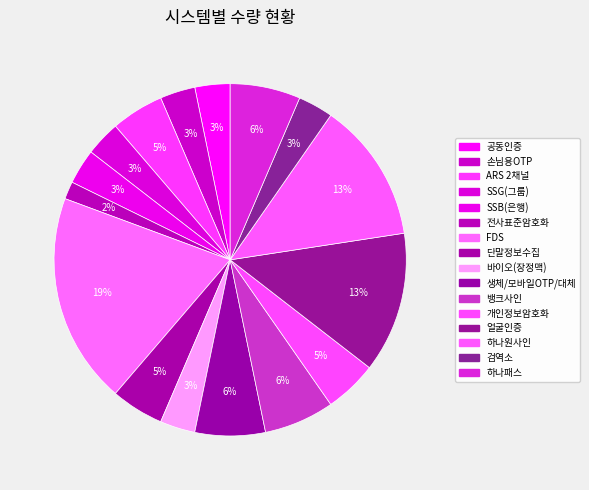

How many slices are in this pie chart?

16